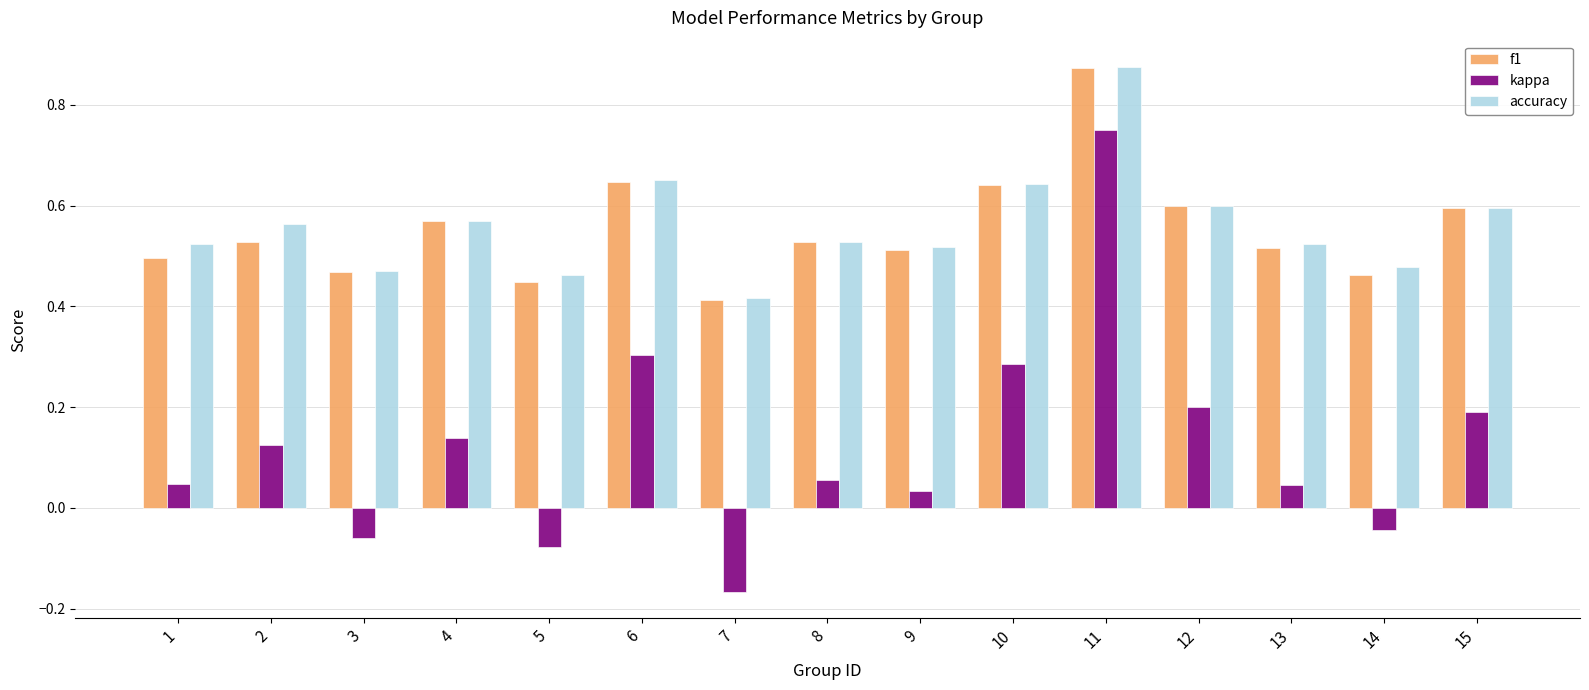

Which series changed the most between 5 and 7?

kappa